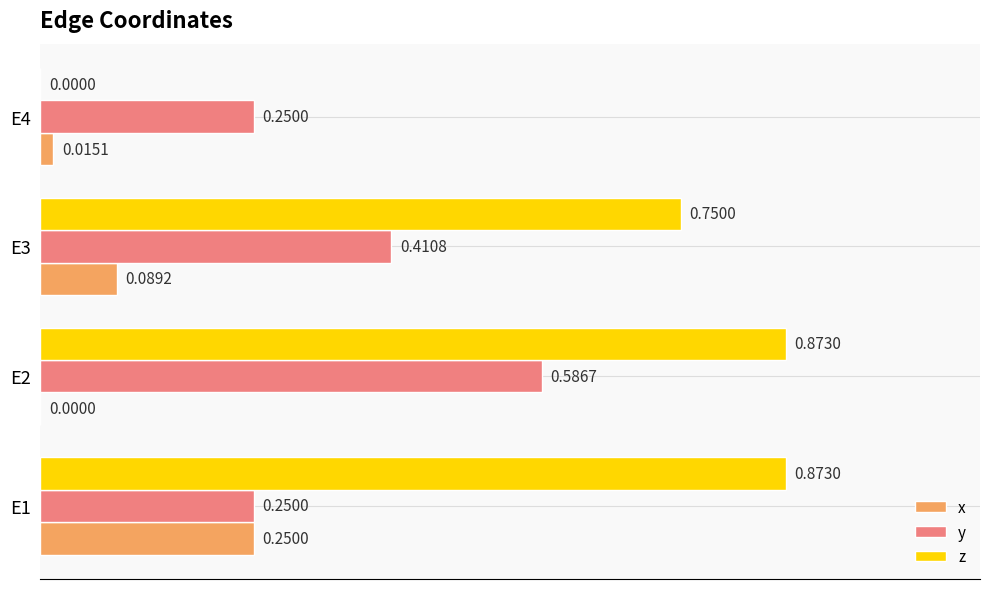

Between E2 and E4, which series saw the biggest shift?

z